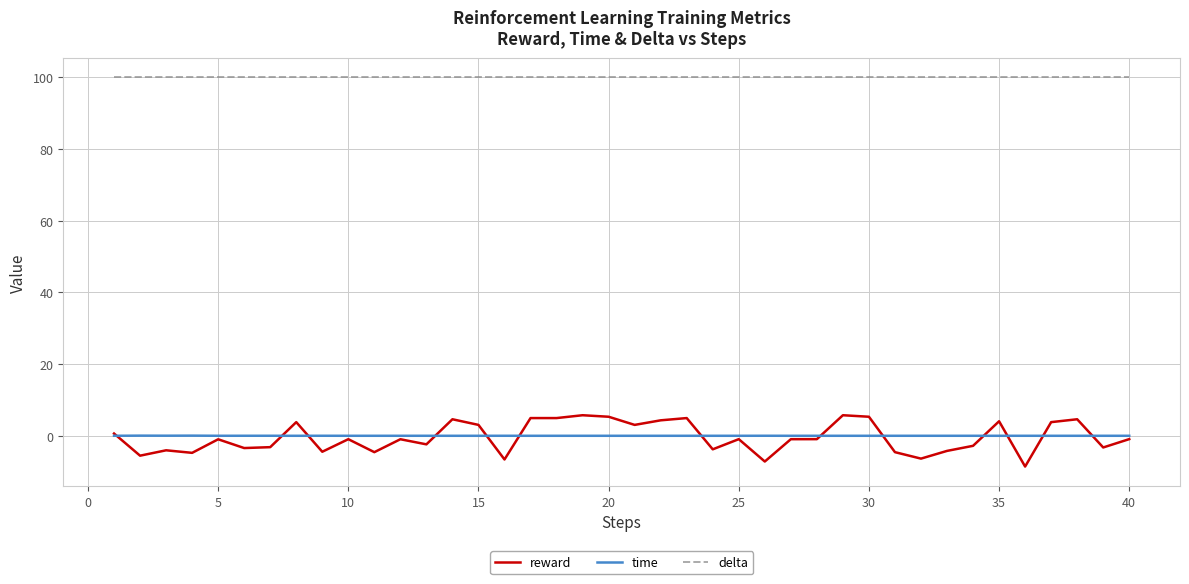

Which series has the largest total across all categories?

delta